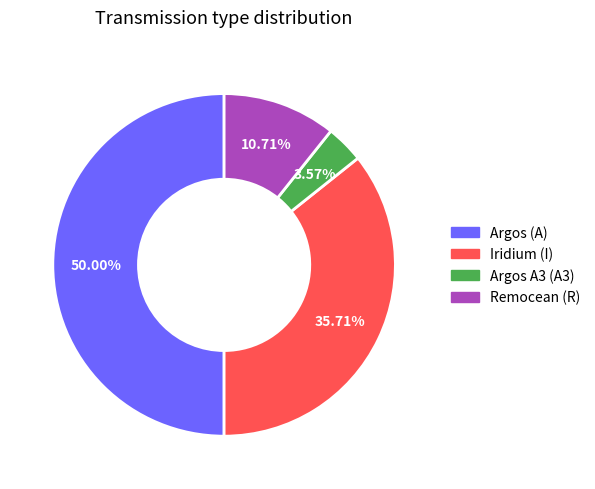

Rank the categories by value from lowest to highest.

Argos A3 (A3), Remocean (R), Iridium (I), Argos (A)